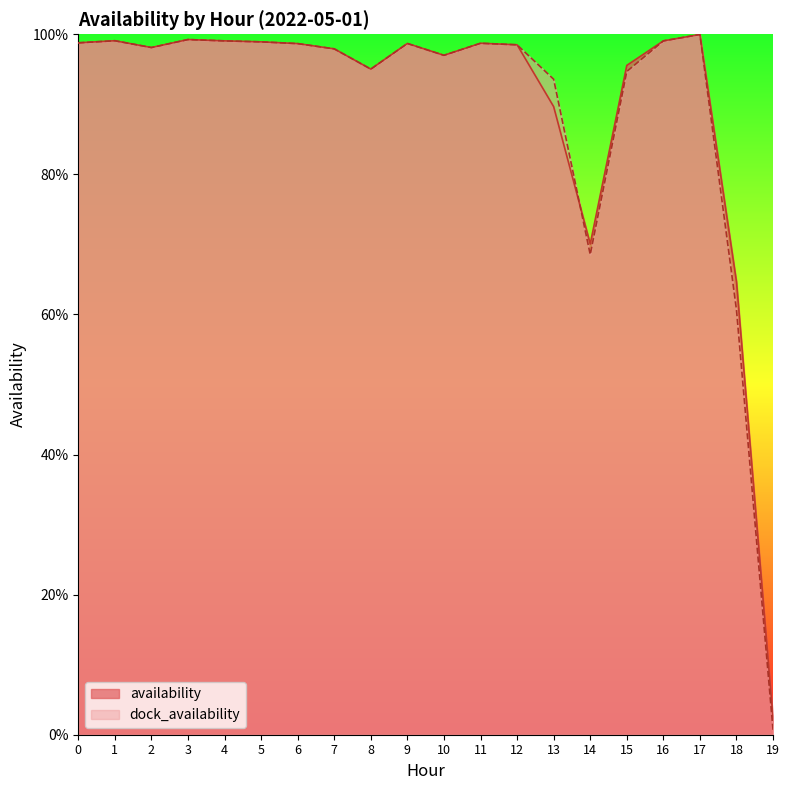

How many lines are shown in the chart?

2